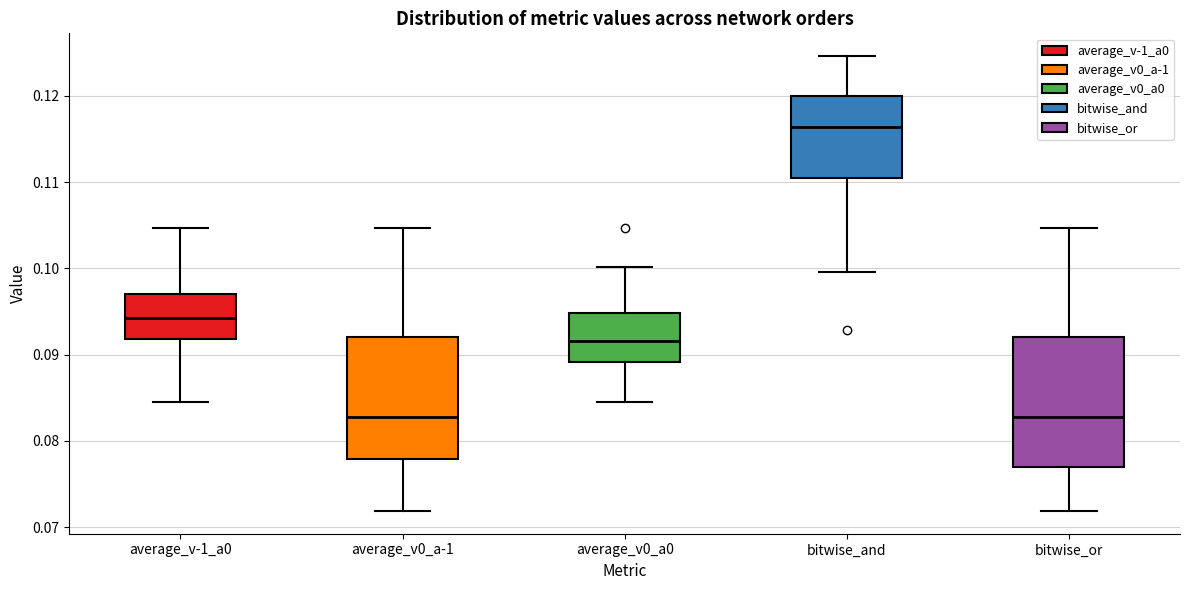

Where does the lower whisker of the box for average_v0_a0 end on the y-axis? The values are not printed on the chart, so give them approximately, as read against the axis.

0.084